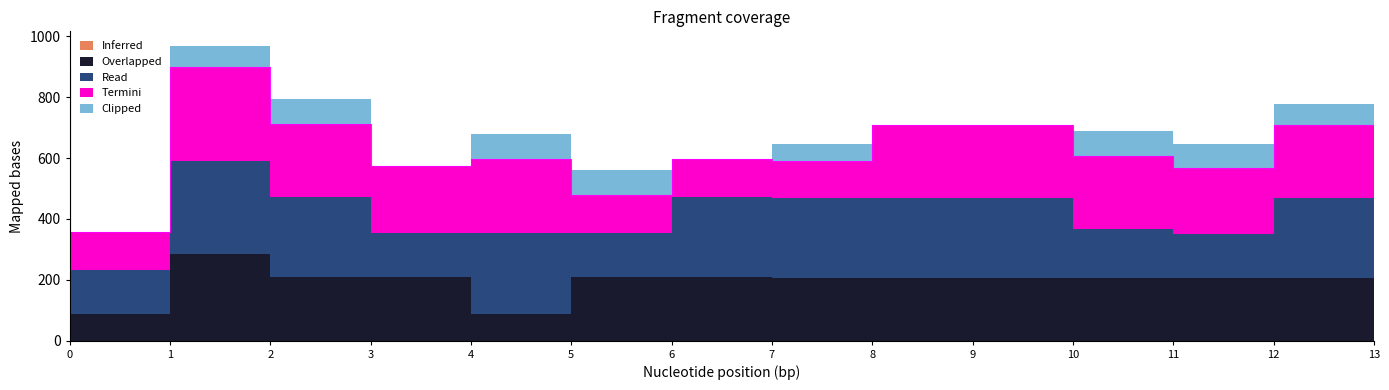

Rank the series by their maximum value, from lowest to highest.

Inferred, Clipped, Overlapped, Read, Termini